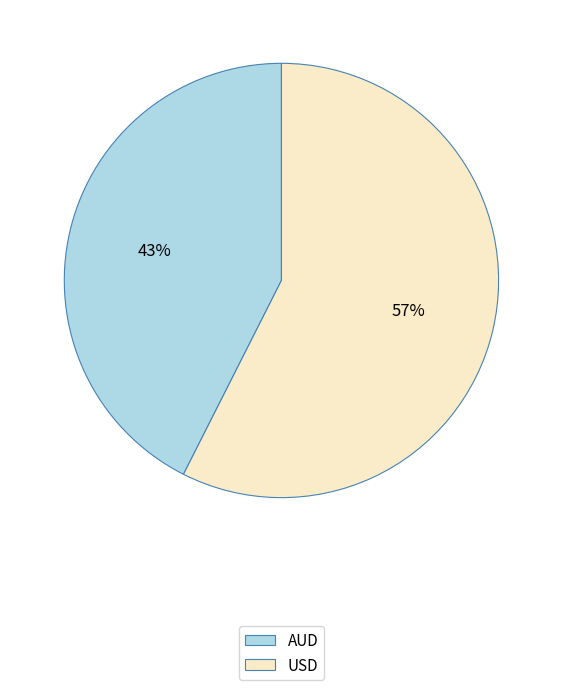

To the nearest percent, what is the combined percentage of AUD and USD?

100%